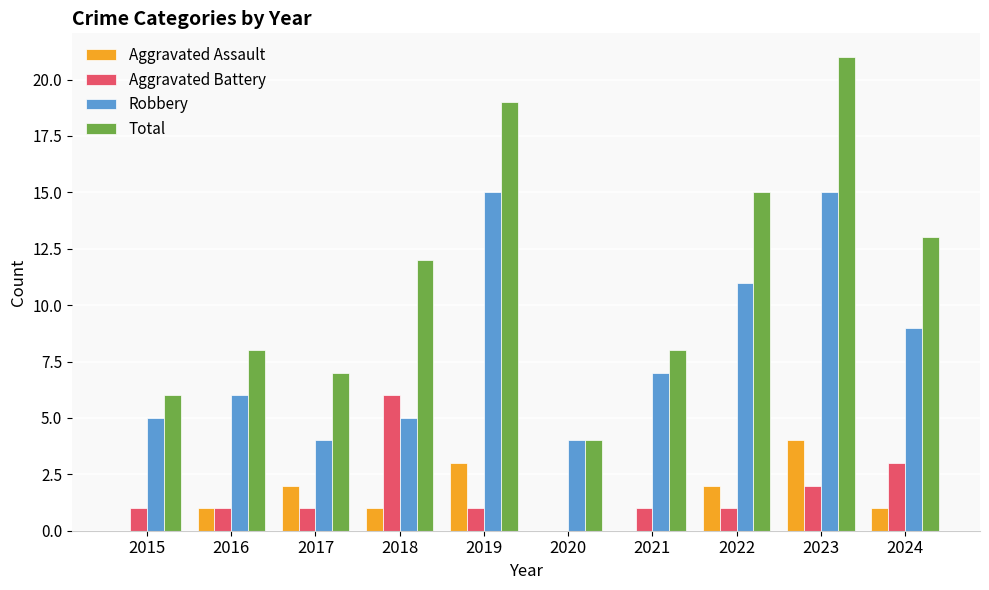

Which series has the largest total across all categories?

Total